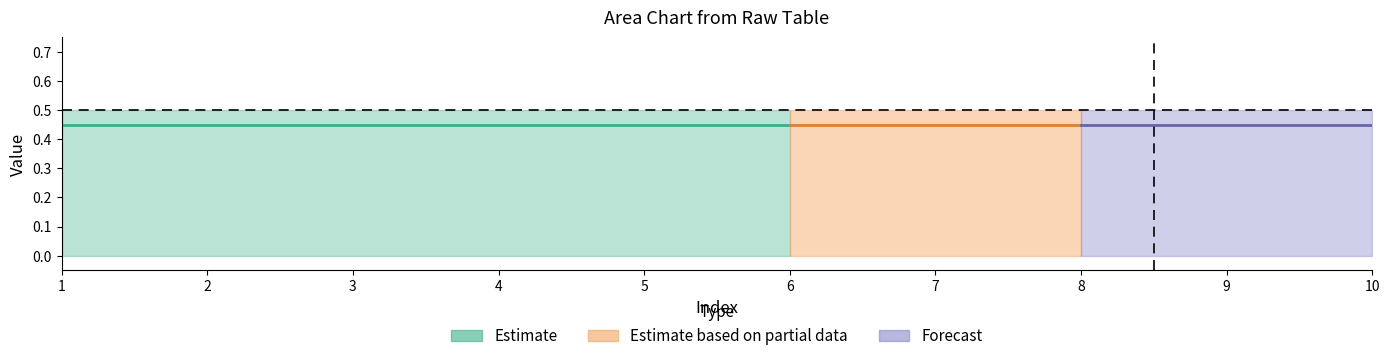

Where is center nearest to the value 0?

1